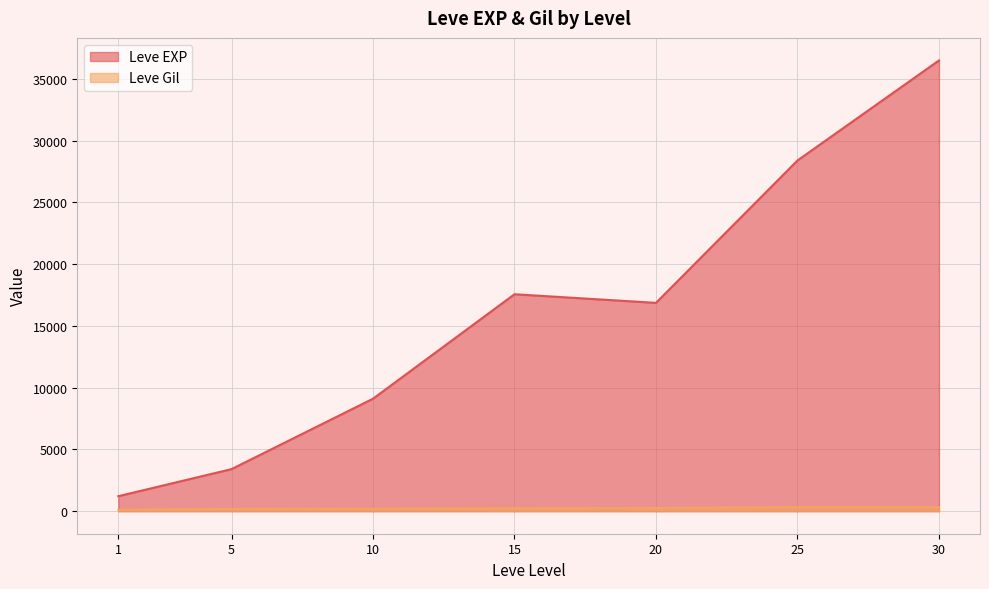

List the series in order of their peak value, highest first.

Leve EXP, Leve Gil